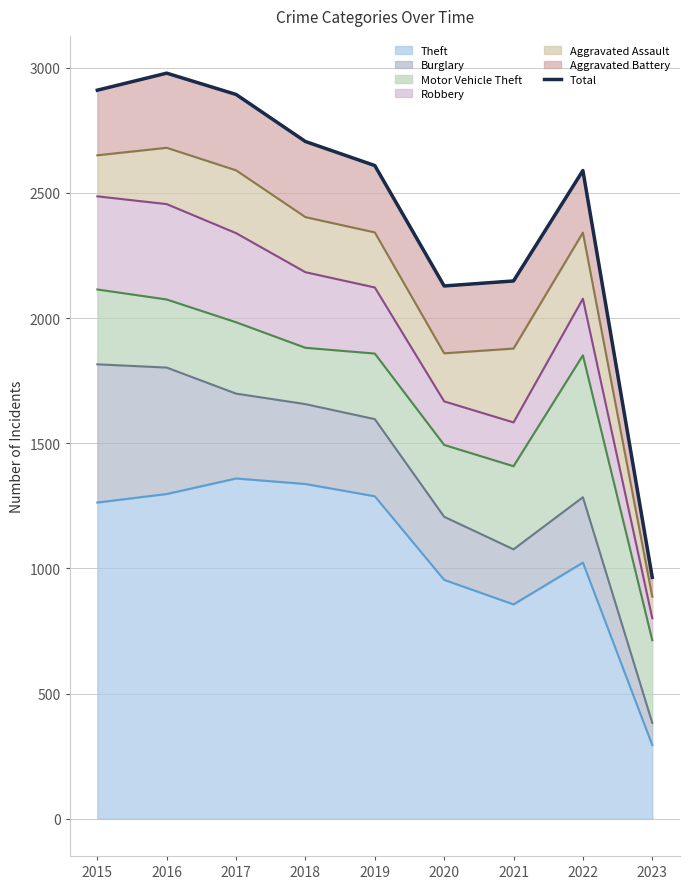

What is the greatest value displayed?

2978